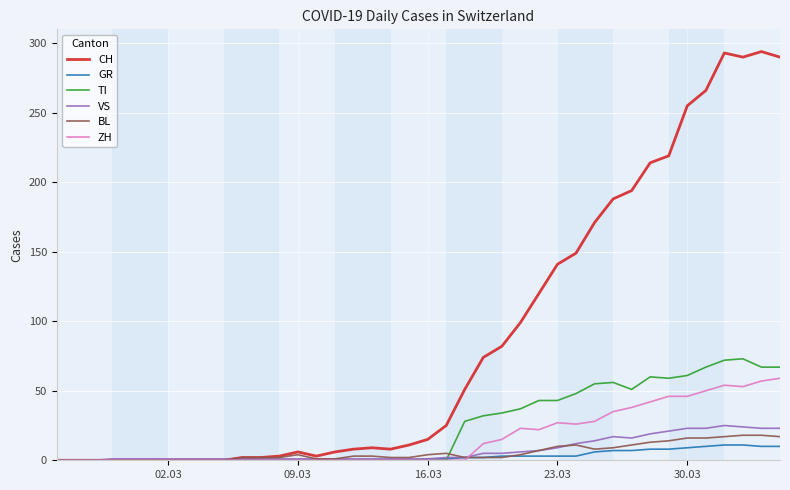

Which series has the widest spread of values?

CH